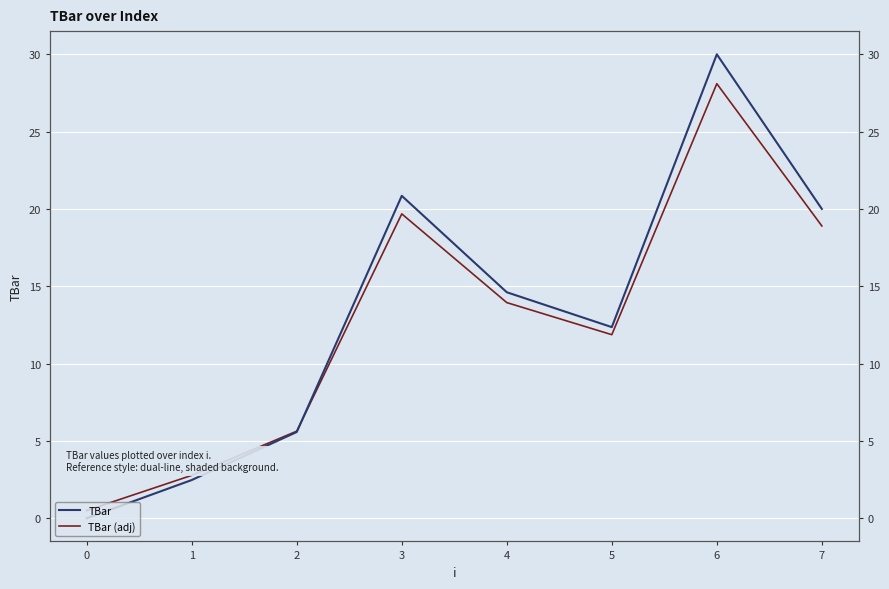

Does the chart display data point markers on the line(s)?

No